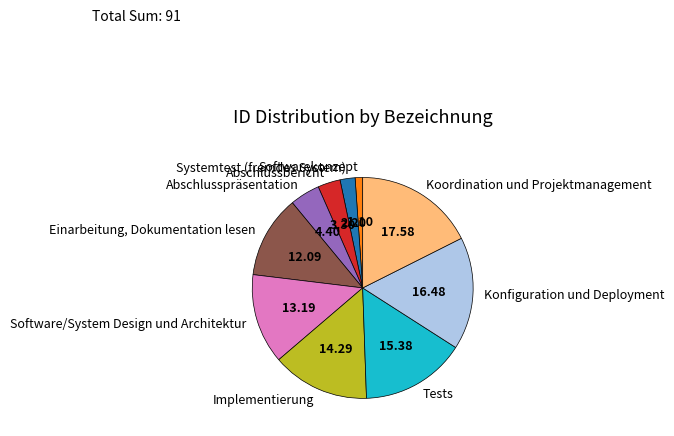

Do Software/System Design und Architektur and Softwarekonzept together represent more than half of the pie?

No